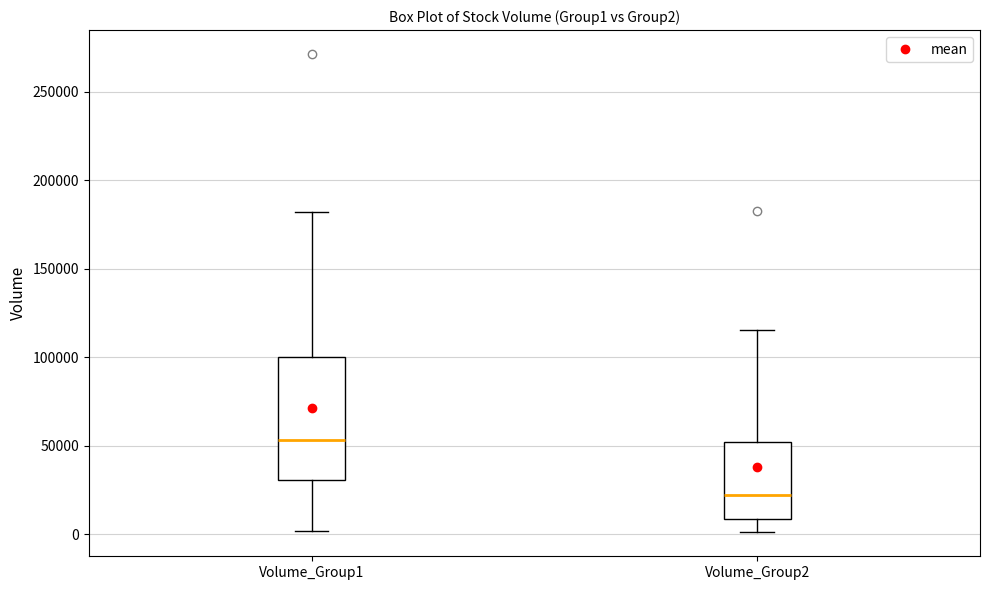

Which box's median line is the highest?

Volume_Group1